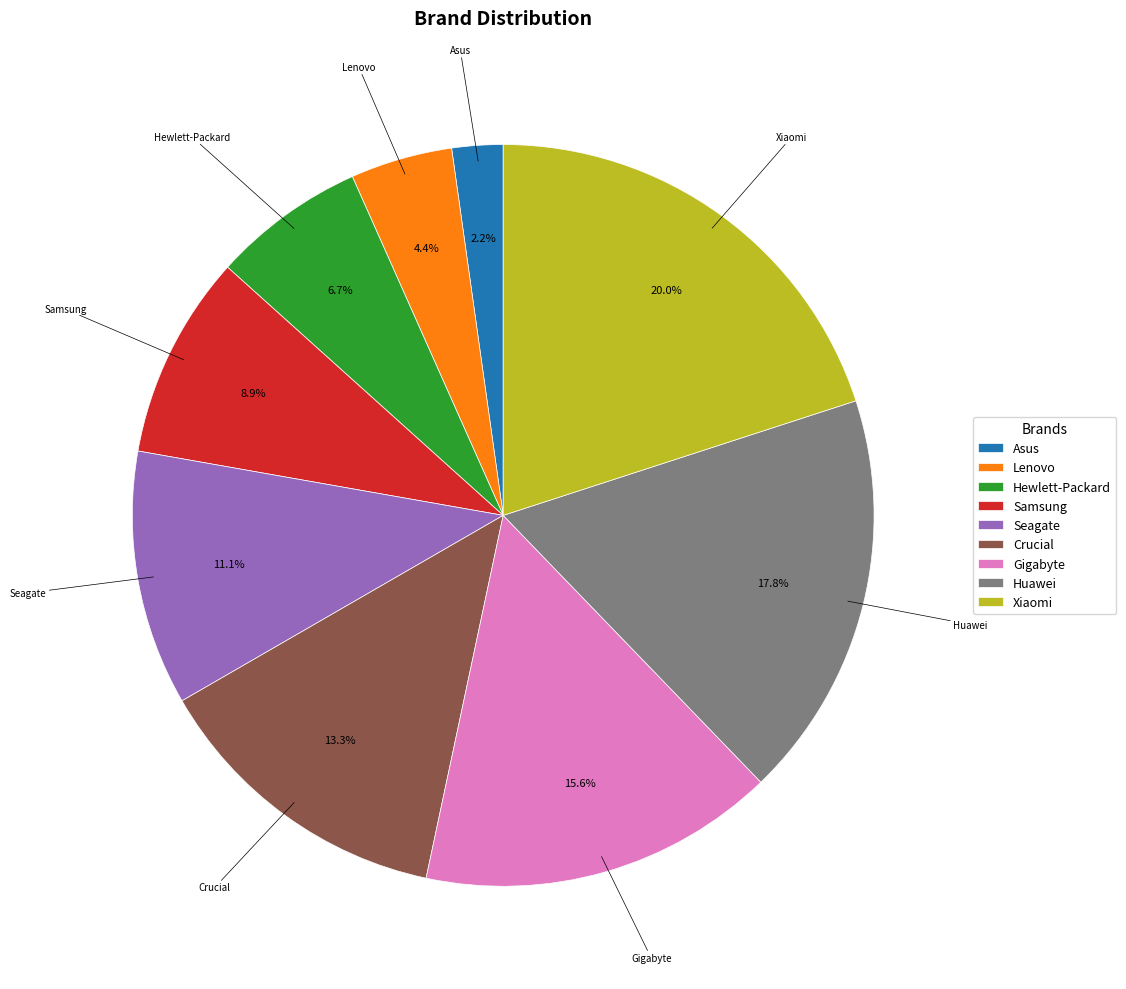

Which category has the biggest portion of the pie?

Xiaomi